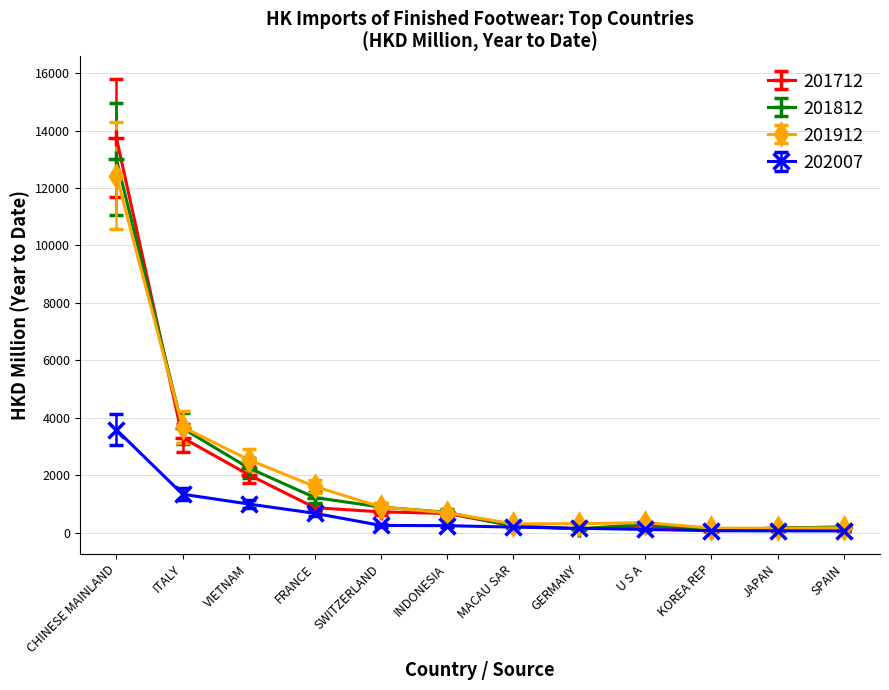

The 201812 series shows 893.8 at SWITZERLAND. True or false?

True